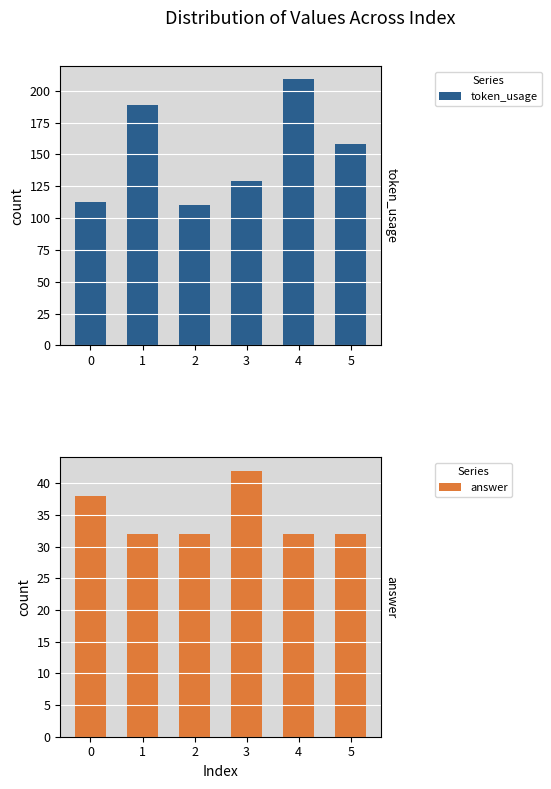

What is the average value of the token_usage series?

151